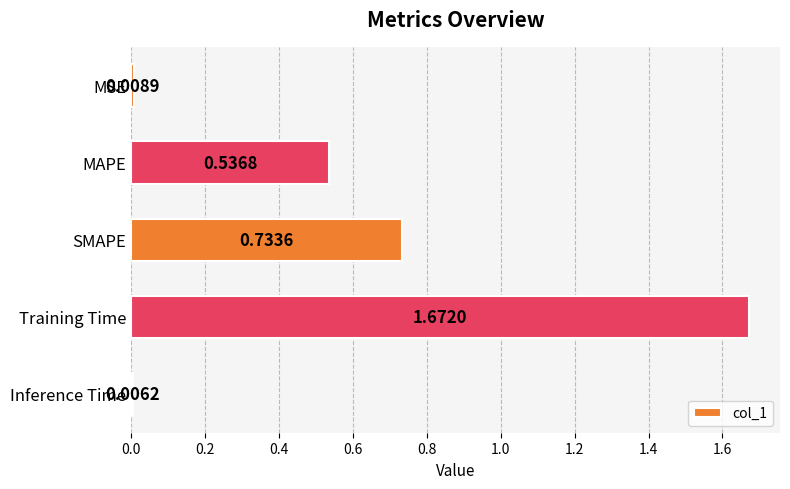

What is the sum of all values?

3.0